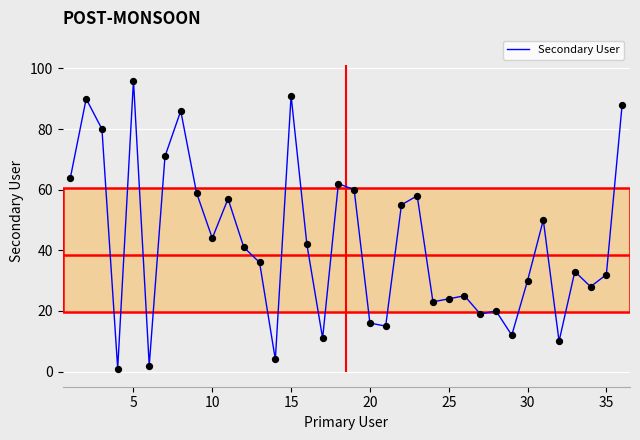

The Secondary User series shows 10 at 20. True or false?

False